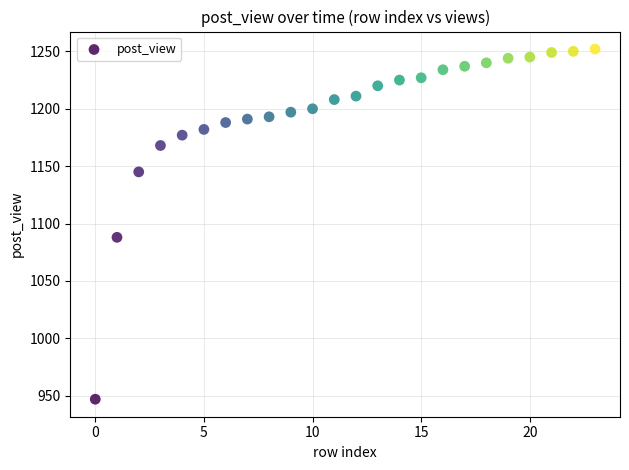

What is the range of Y values (max minus min)?

305